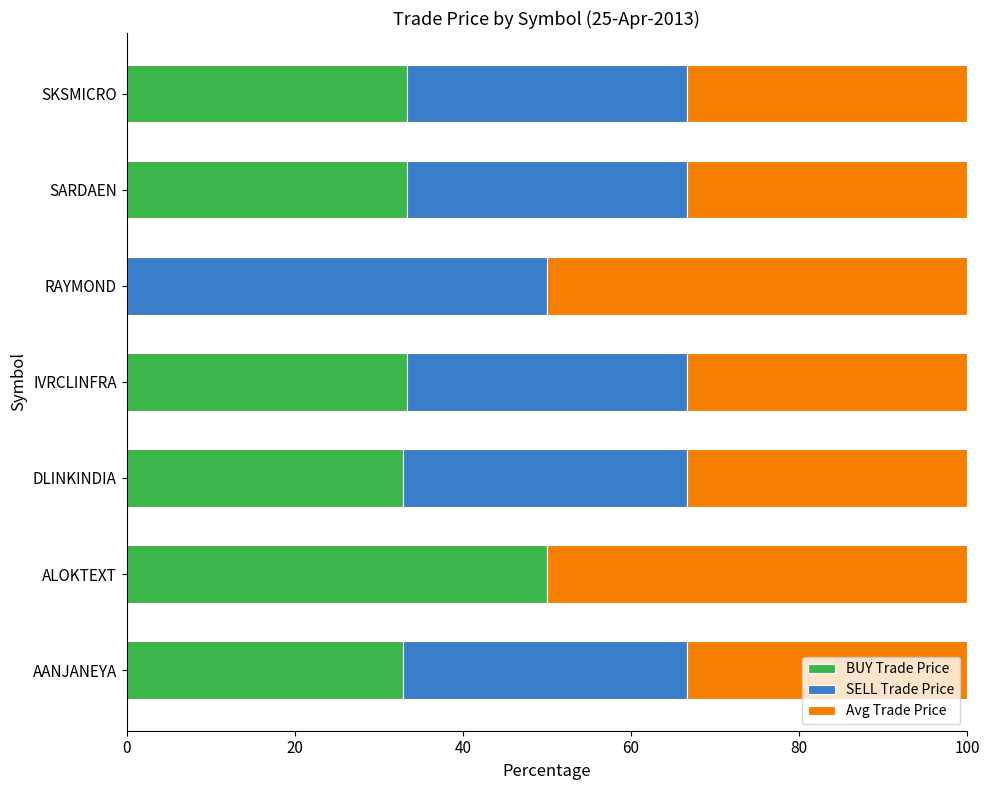

How many distinct data groups are displayed?

3